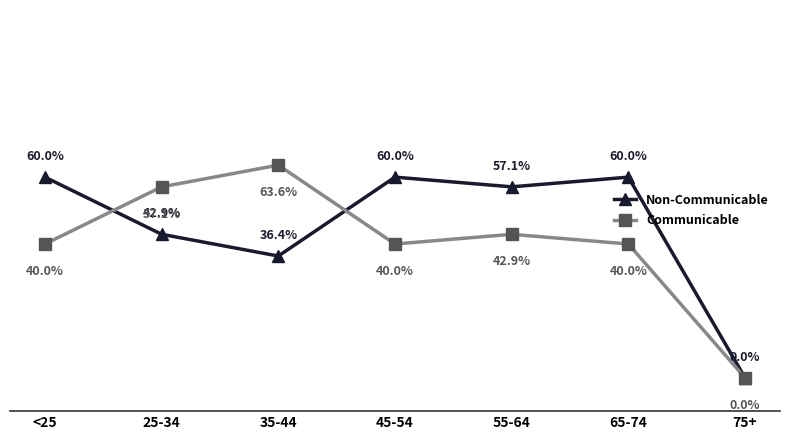

Is the value of Communicable at 25-34 greater than the value of Non-Communicable at 45-54?

No